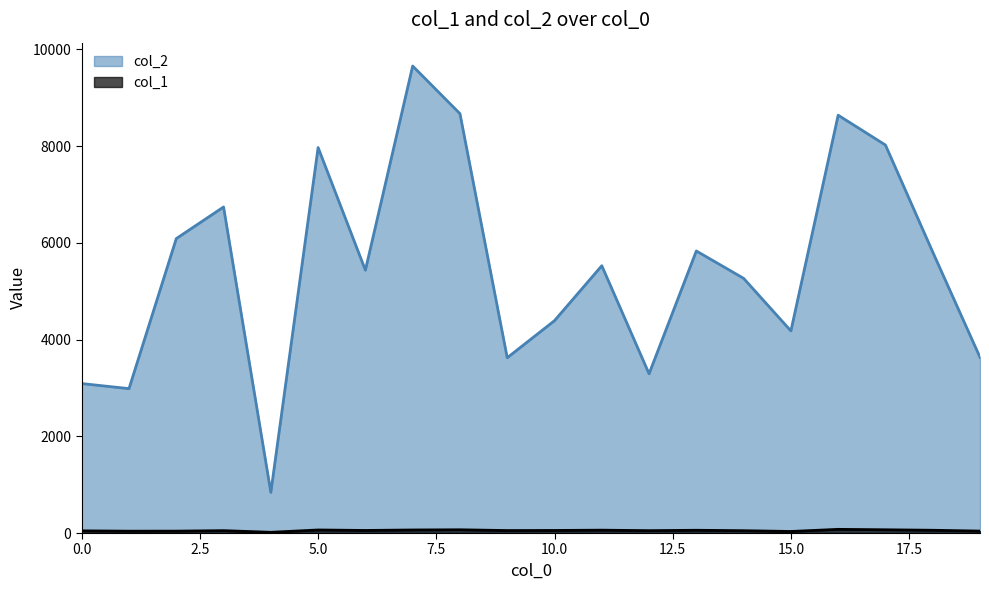

Rank the series by their maximum value, from highest to lowest.

col_2, col_1